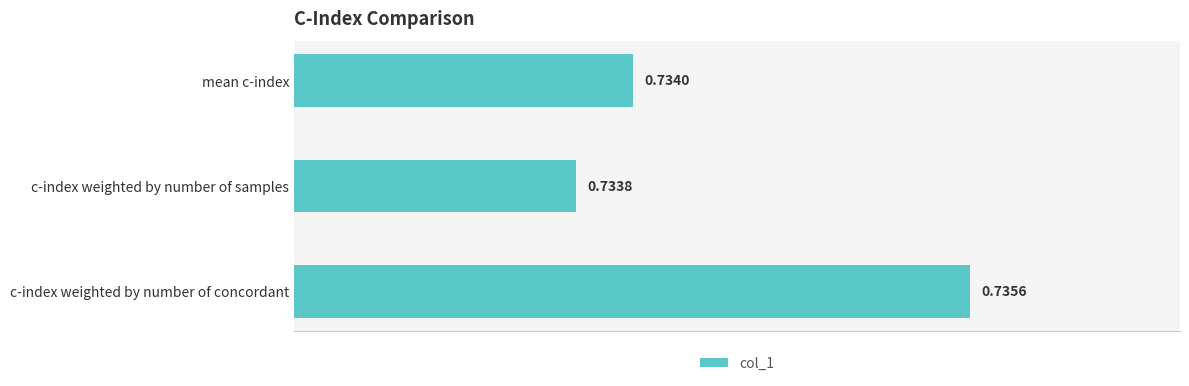

List the labels in order of value, smallest first.

c-index weighted by number of samples, mean c-index, c-index weighted by number of concordant